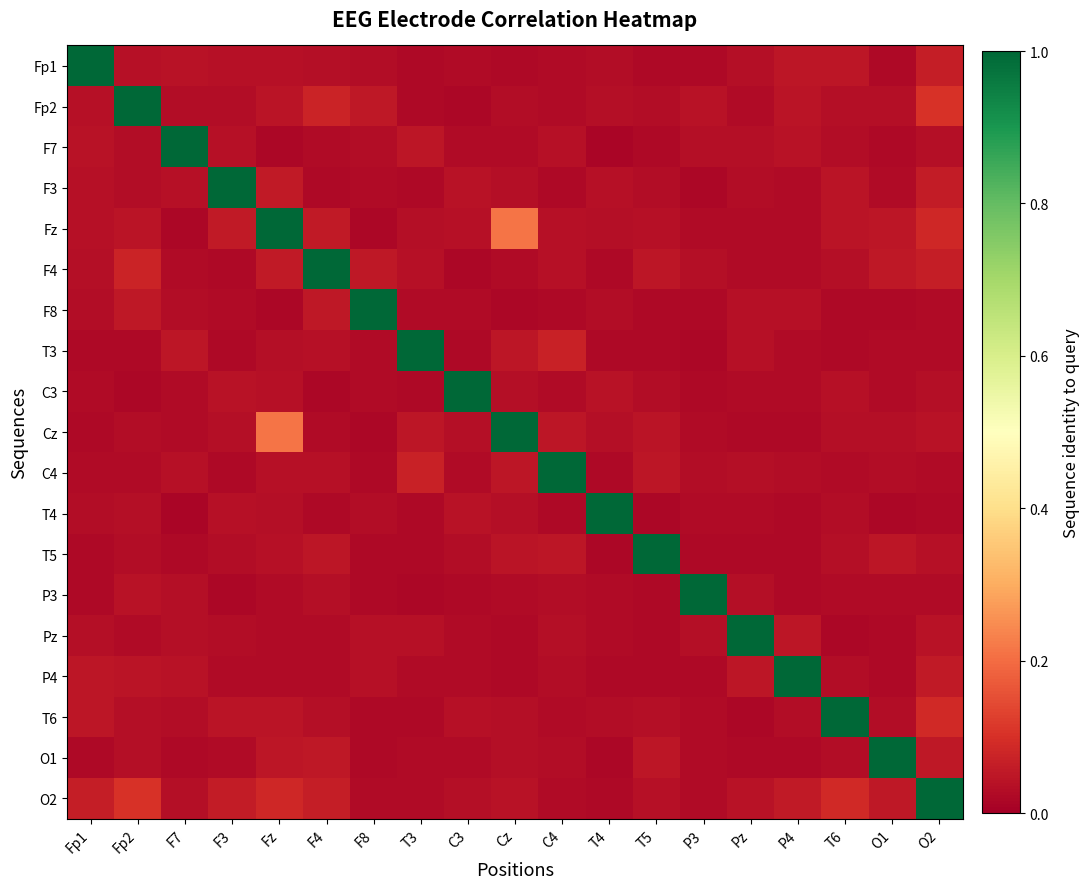

Rank the series by their maximum value, from highest to lowest.

Fp1, Fp2, F7, F3, Fz, F4, F8, T3, C3, Cz, C4, T4, T5, P3, Pz, P4, T6, O1, O2